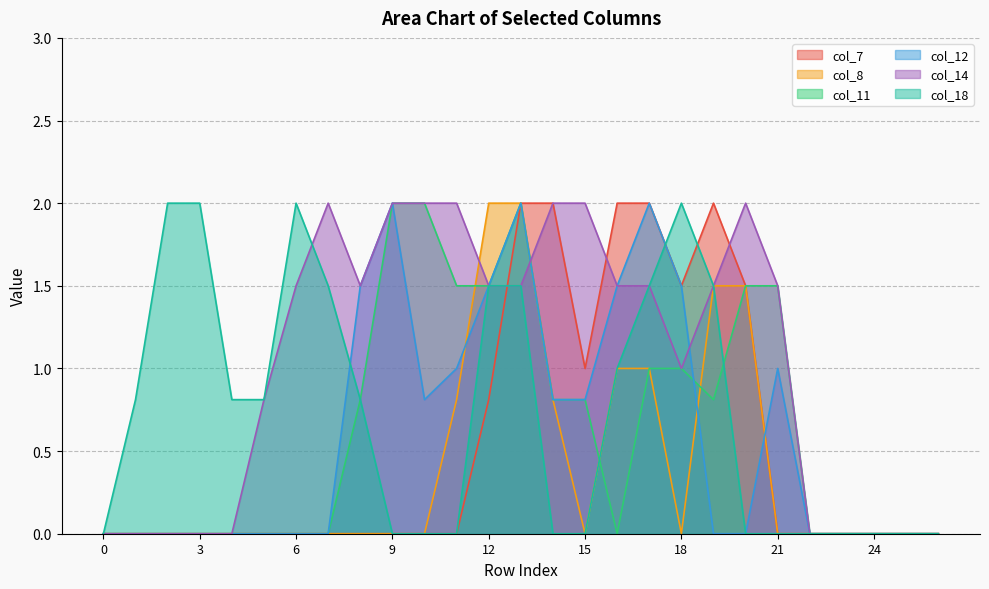

Which category has the highest value in the col_14 series?

7